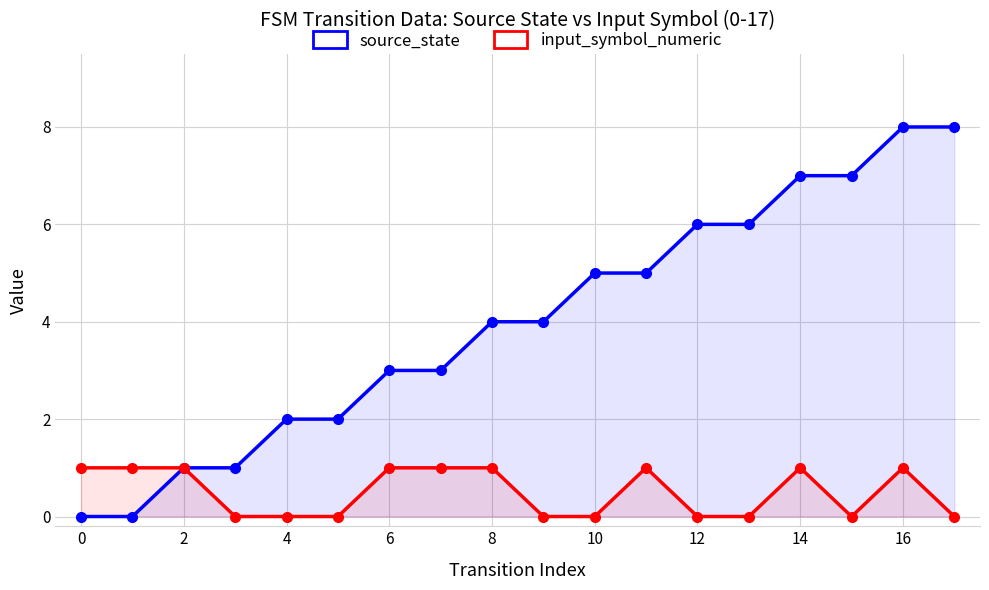

In input_symbol_numeric, how many points are higher than both neighbors (excluding endpoints)?

3